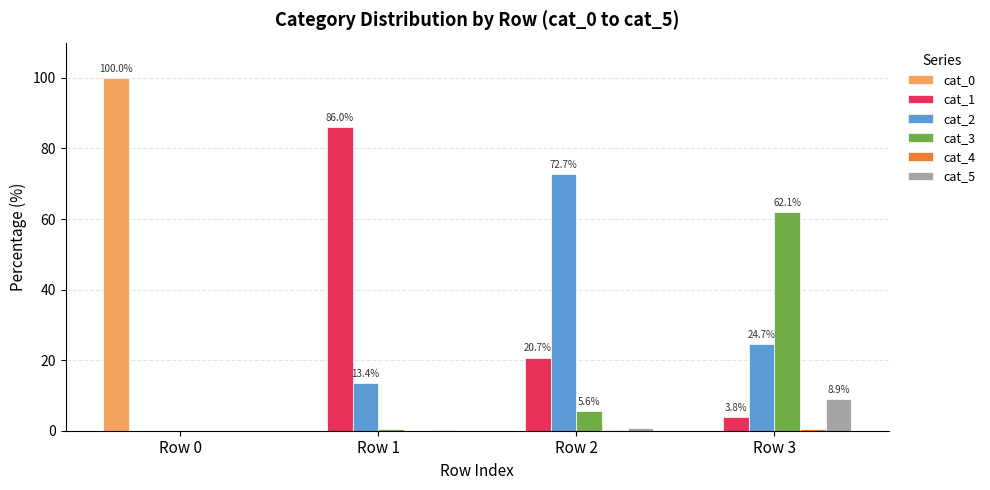

How many groups of bars are there?

4